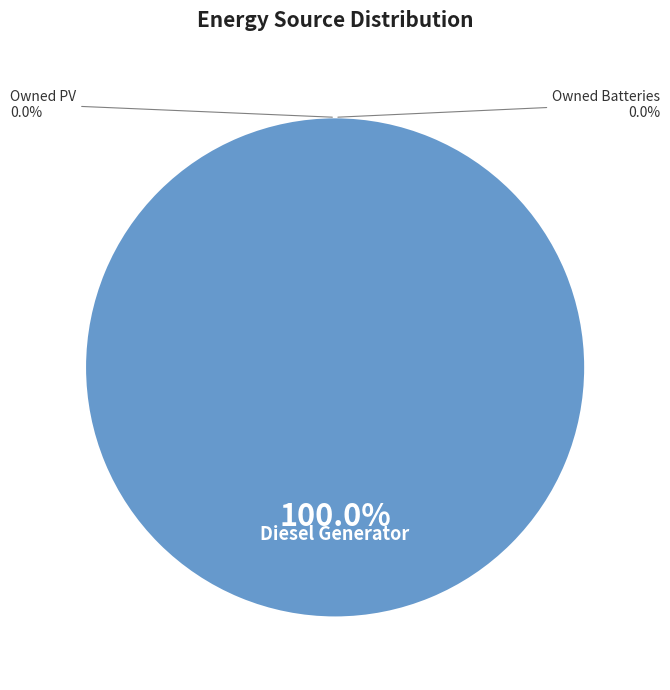

True or false: Diesel Generator accounts for 100% of the total.

True